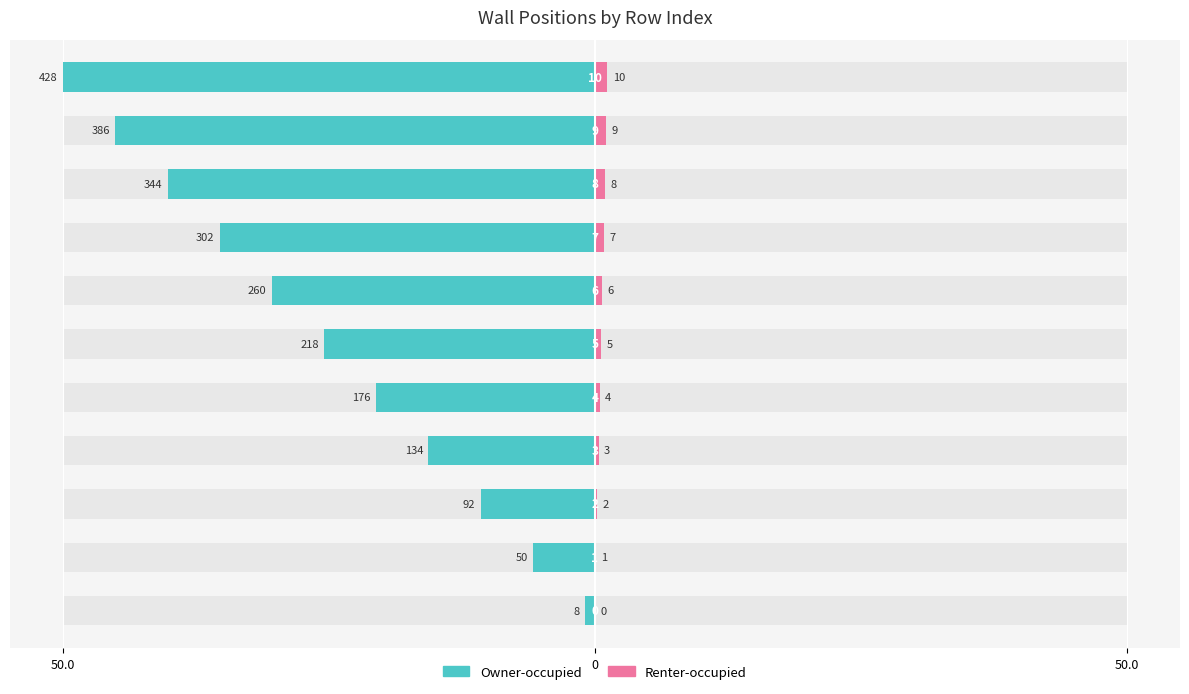

What are all the series names shown in the legend?

Owner-occupied, Renter-occupied